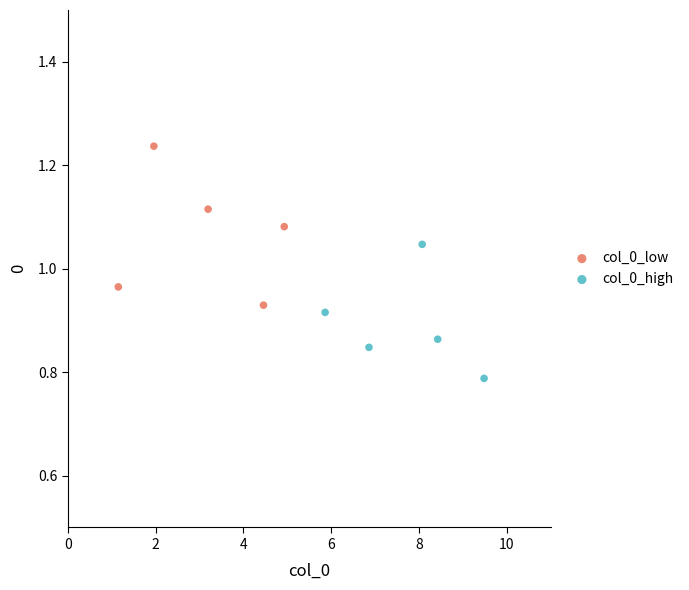

Which series reaches the maximum Y coordinate?

col_0_low